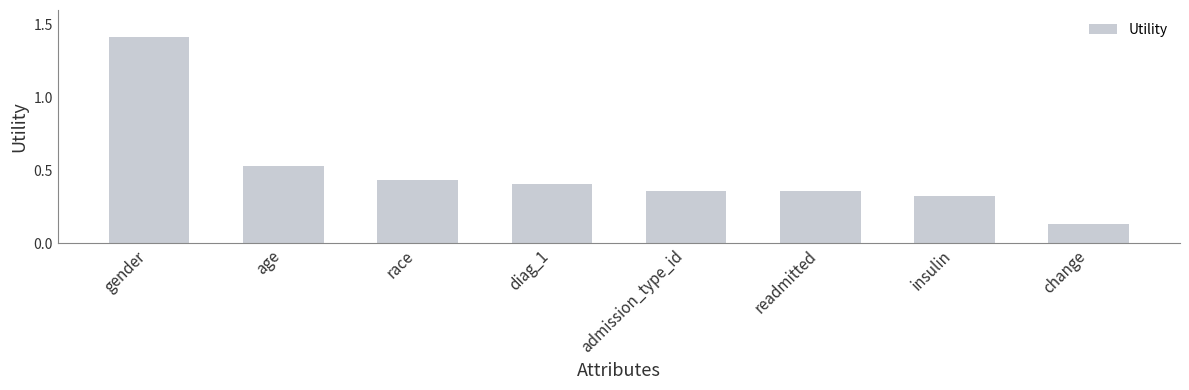

Where is the data nearest to the value 0?

change